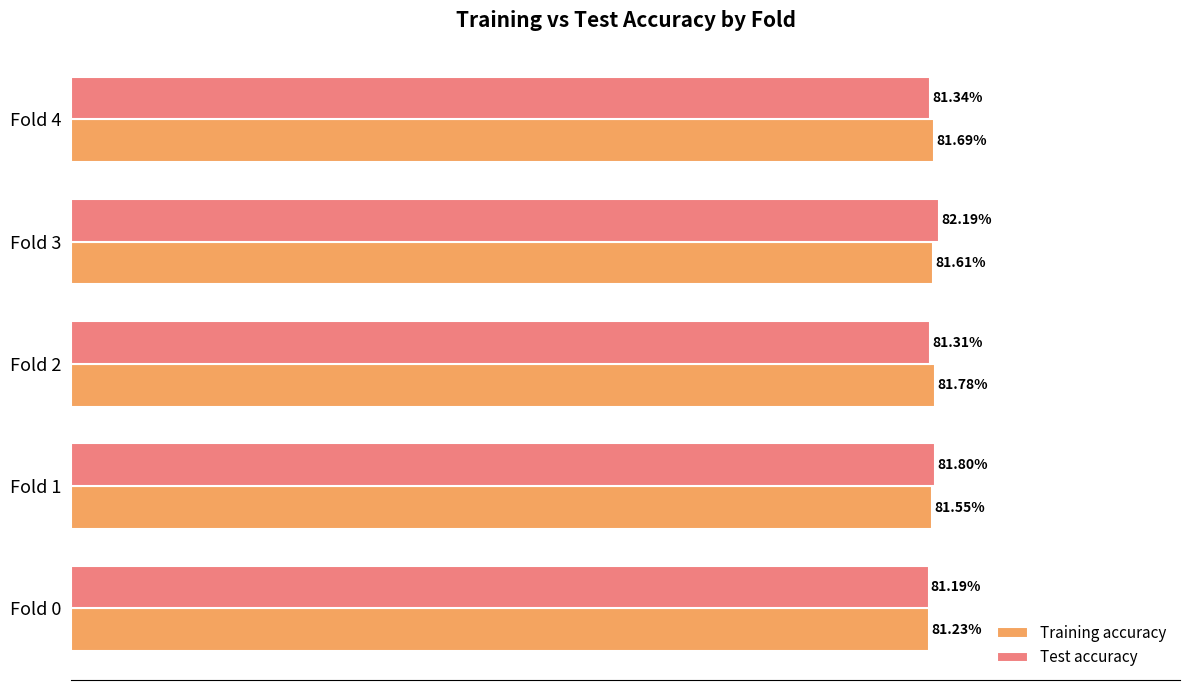

At how many categories does at least one series exceed 0?

5